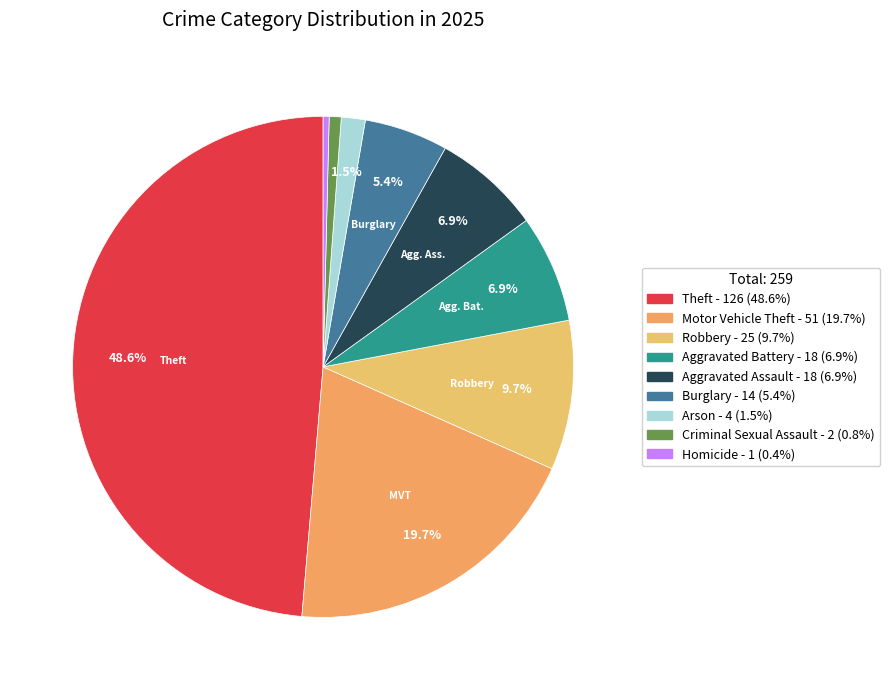

How many slices are in this pie chart?

9